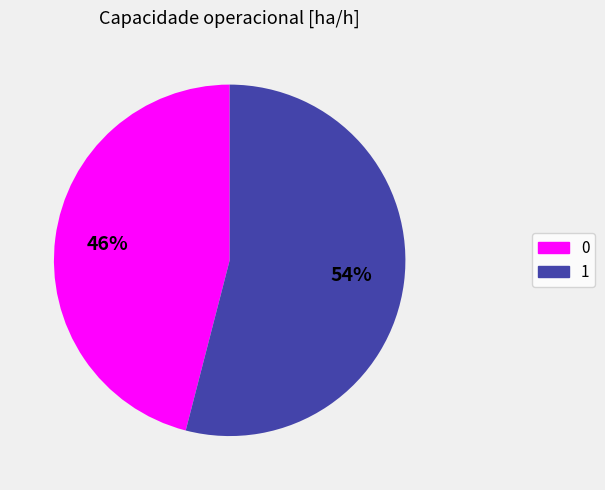

How many segments does this pie chart have?

2